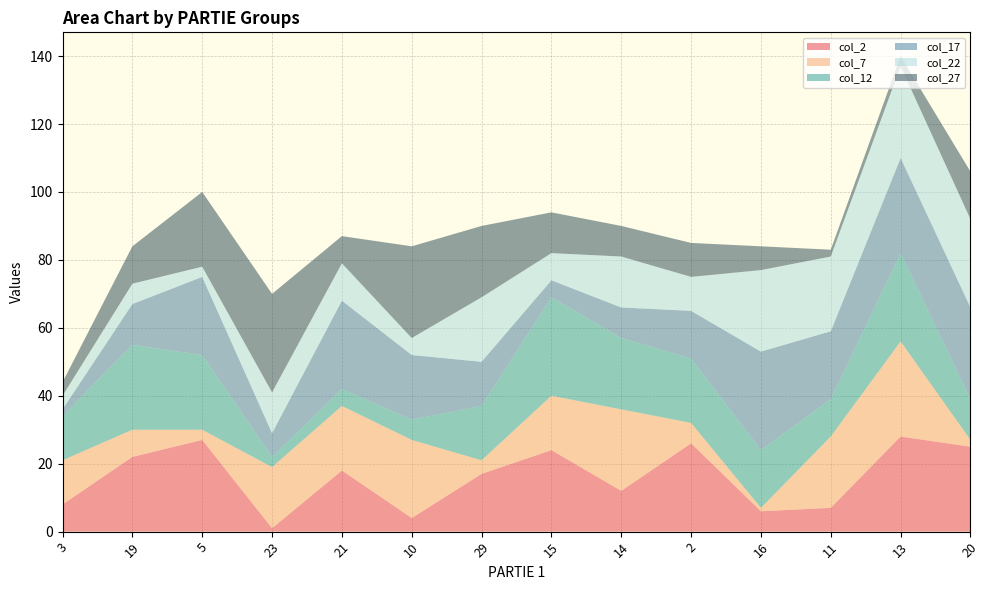

Reading left to right, extract all data points from this chart.

col_2: 8	22	27	1	18	4	17	24	12	26	6	7	28	25
col_7: 13	8	3	18	19	23	4	16	24	6	1	21	28	2
col_12: 13	25	22	3	5	6	16	29	21	19	17	11	26	12
col_17: 2	12	23	7	26	19	13	5	9	14	29	20	28	27
col_22: 4	6	3	12	11	5	19	8	15	10	24	22	27	26
col_27: 4	11	22	29	8	27	21	12	9	10	7	2	3	14